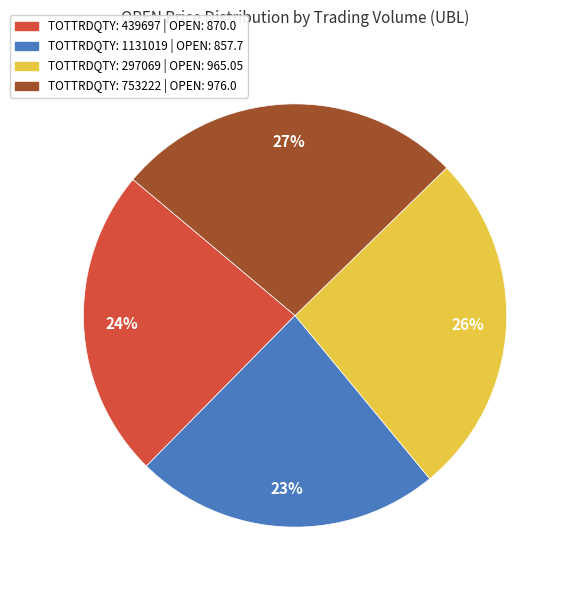

Is there any slice that represents more than half of the pie?

No